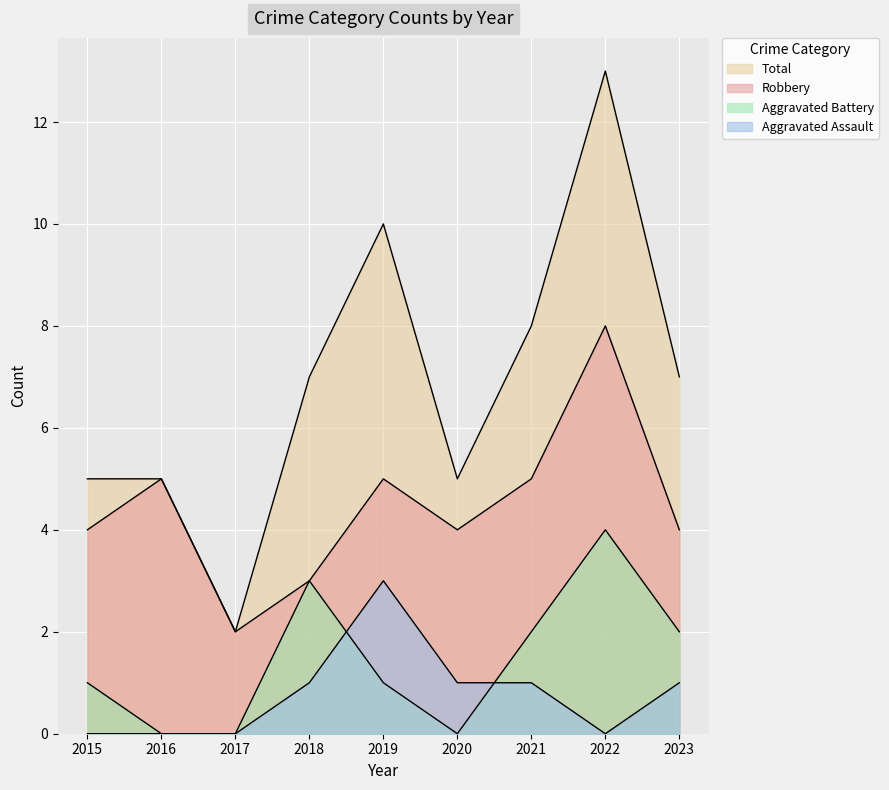

What is the sum of the Robbery values at 2016 and 2018?

8